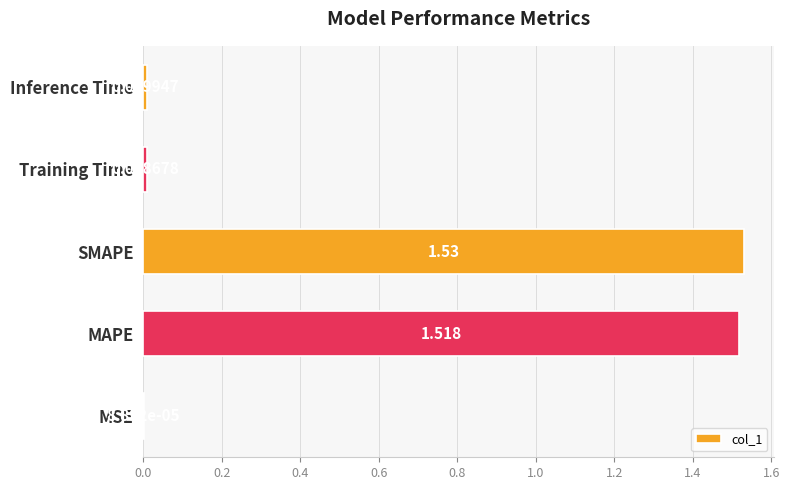

Which has a higher value, MSE or Training Time?

Training Time